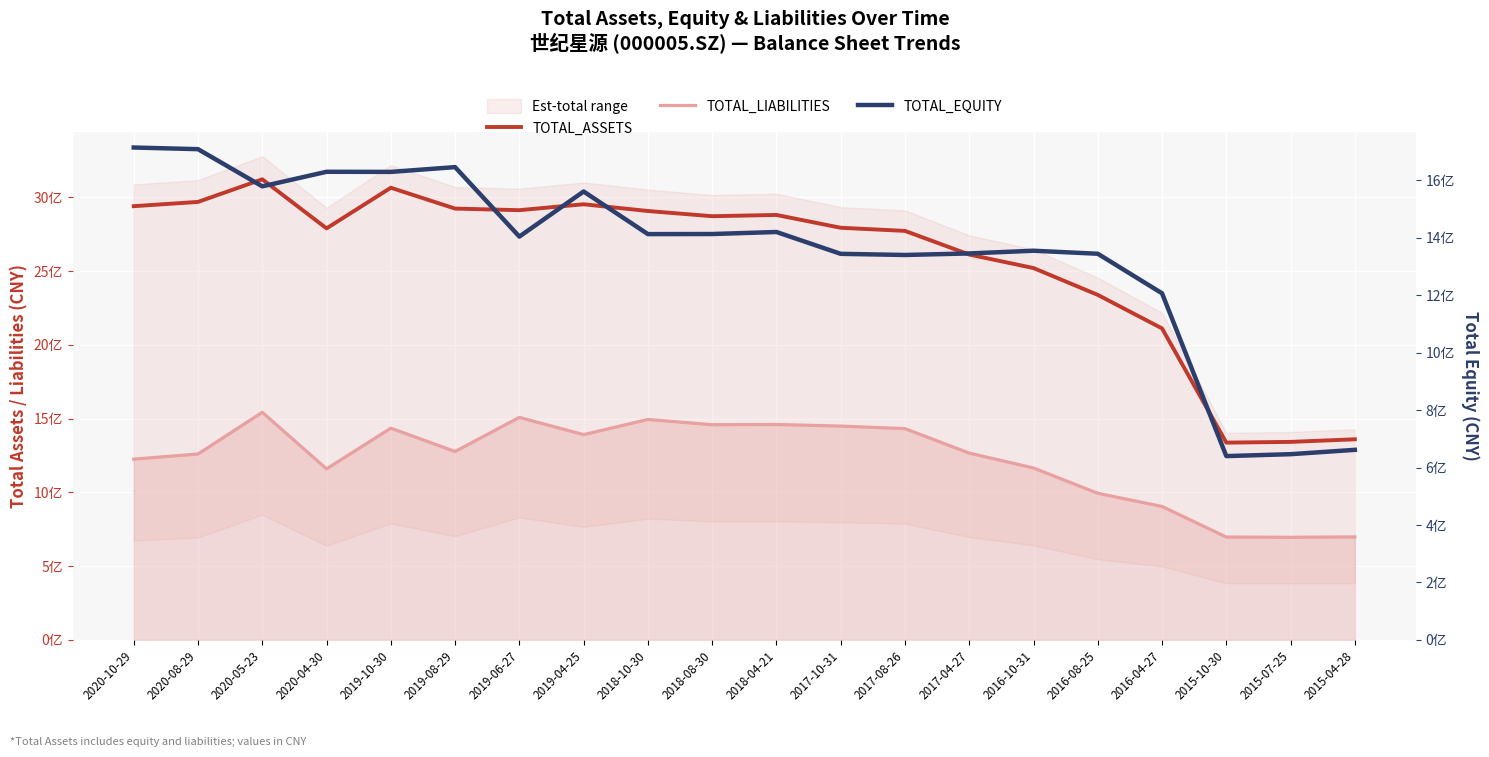

Is the value of TOTAL_EQUITY at 2016-04-27 greater than the value of TOTAL_ASSETS at 2019-08-29?

No